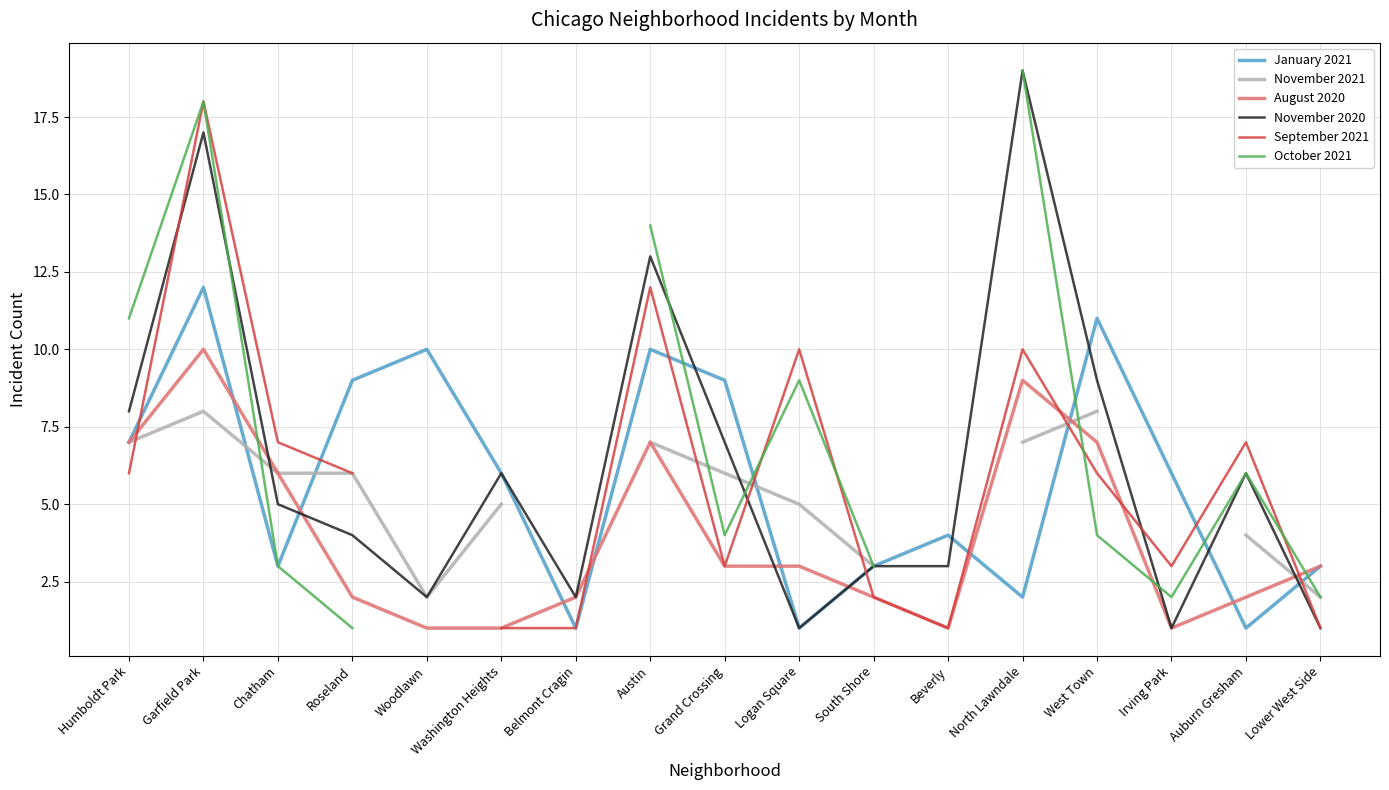

What is the label of the 3rd point from the left?

Chatham